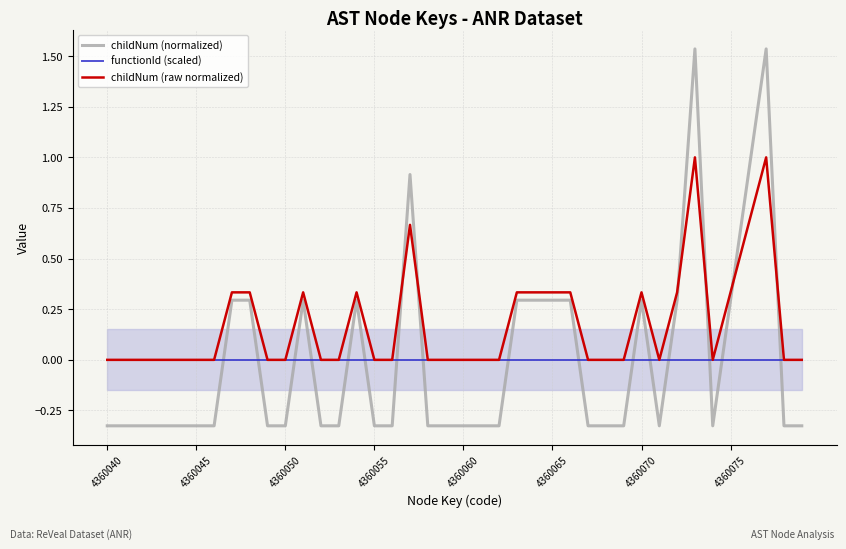

True or false: childNum (raw normalized) and functionId (scaled) intersect in this chart.

False